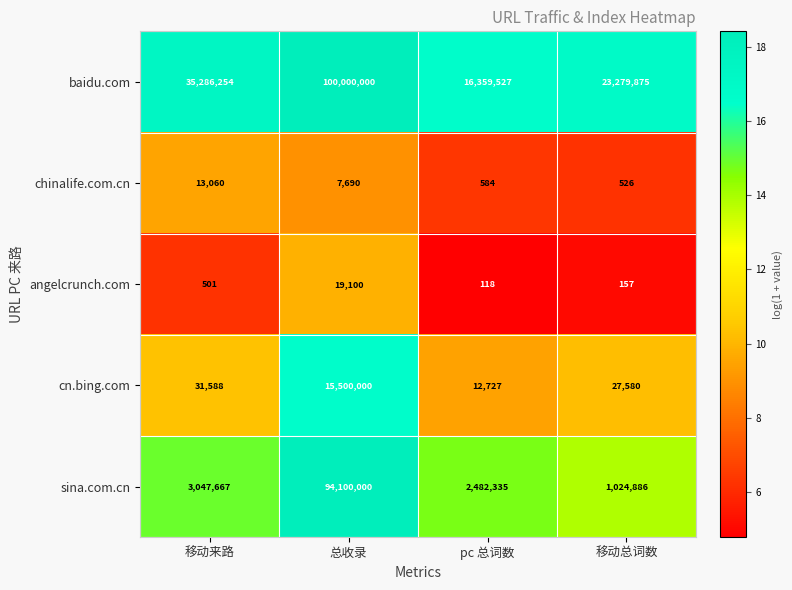

How many values in the sina.com.cn series are below 3047667?

2